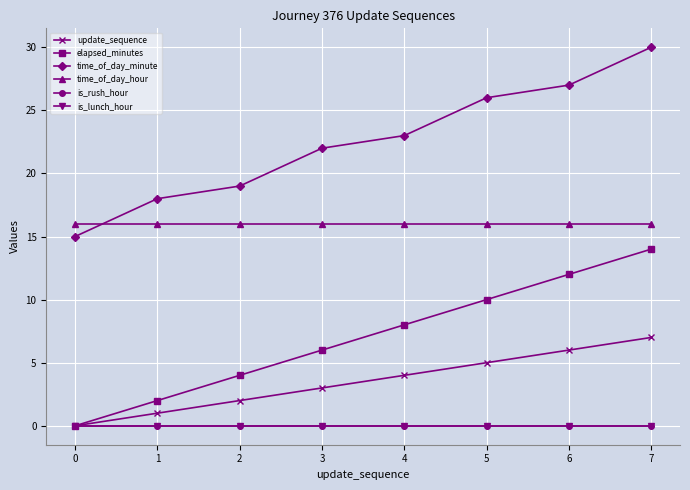

Is this an area chart (filled region under the line)?

No